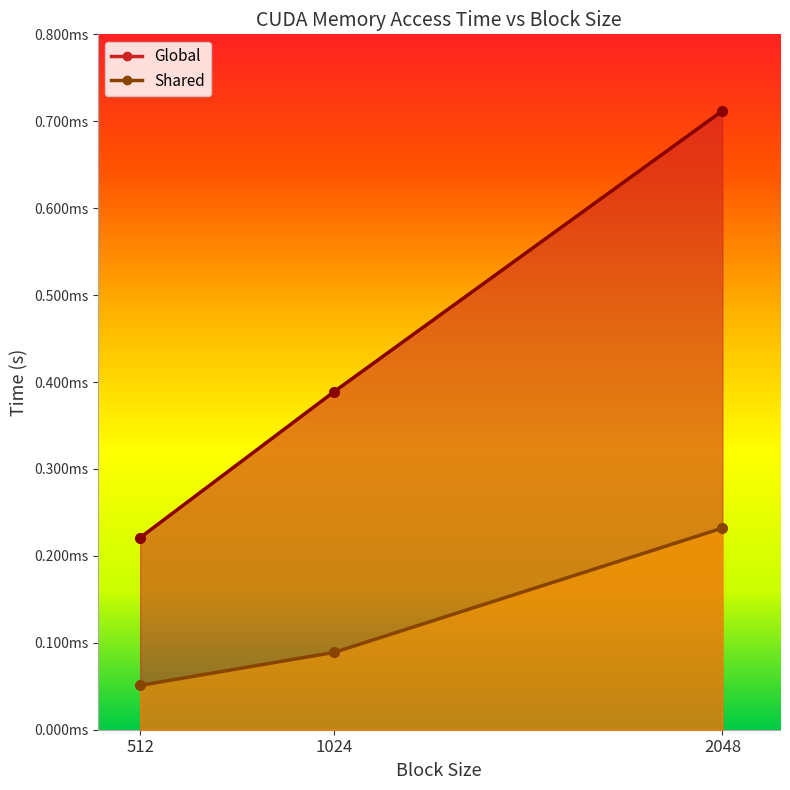

What are all the series names shown in the legend?

Global, Shared